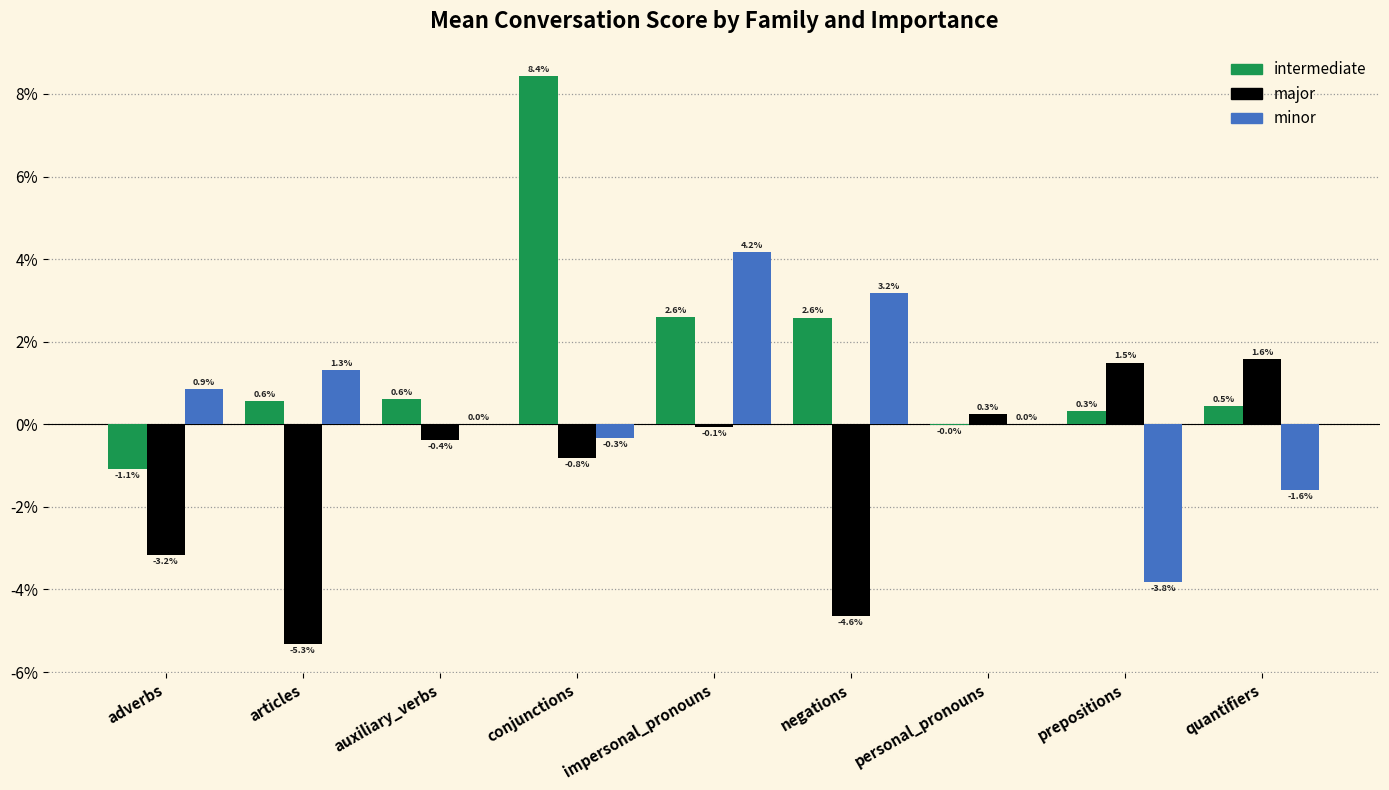

What position from the left is impersonal_pronouns?

5